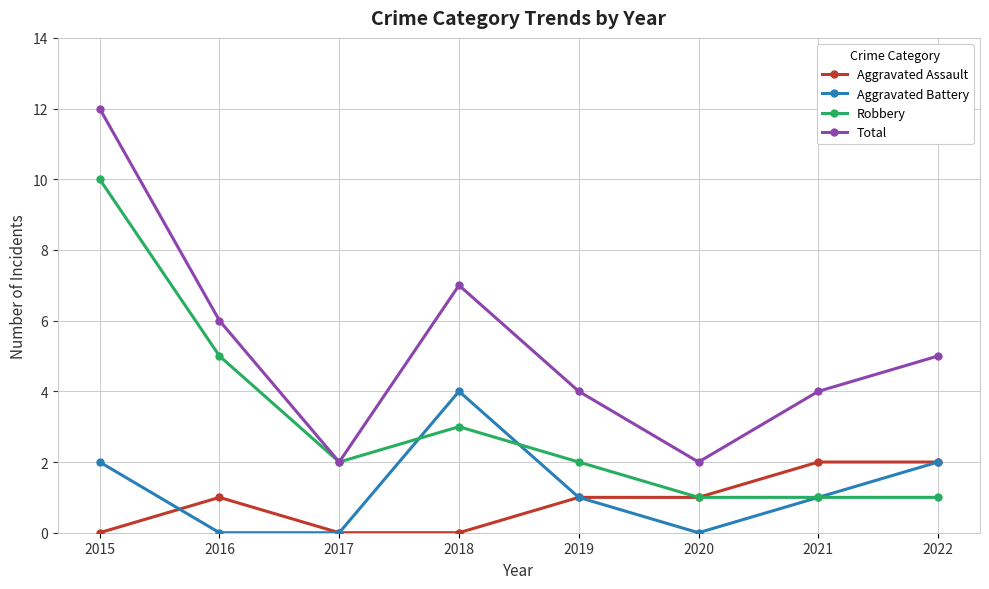

What is the highest value of the Robbery series?

10